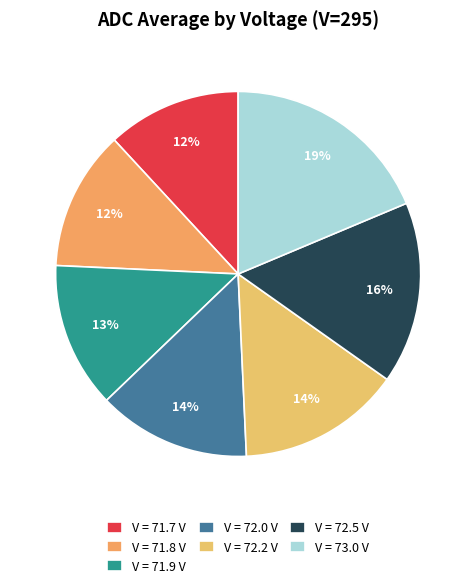

How many slices are in this pie chart?

7